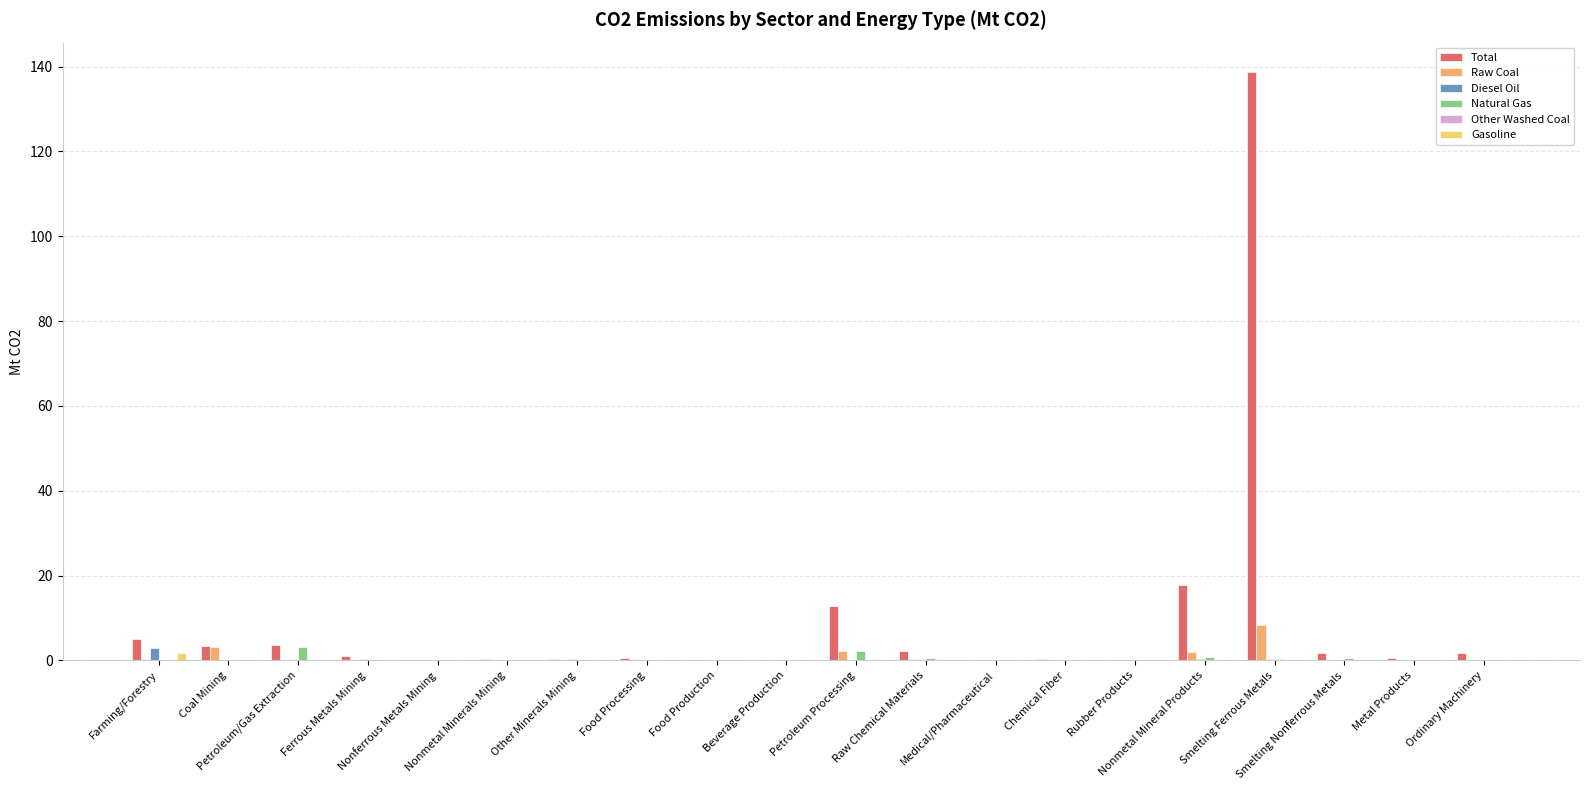

What is the sum of the Natural Gas values at Petroleum/Gas Extraction and Nonmetal Mineral Products?

4.0